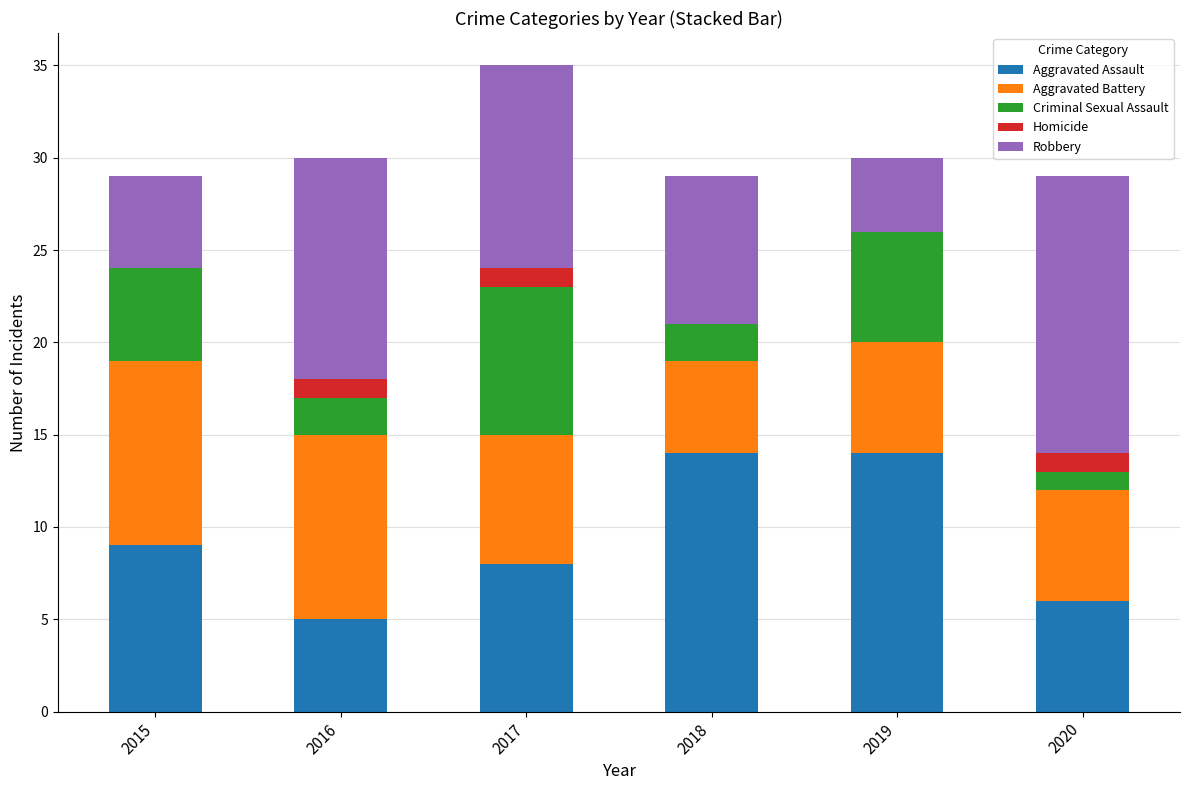

What is the sum of all Aggravated Assault values?

56